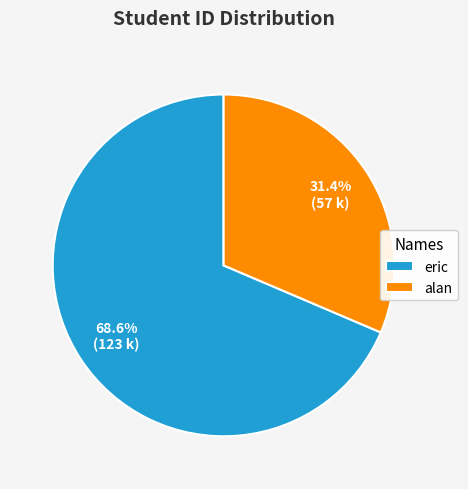

To the nearest percent, what is the difference between the largest and smallest slice percentages?

37%